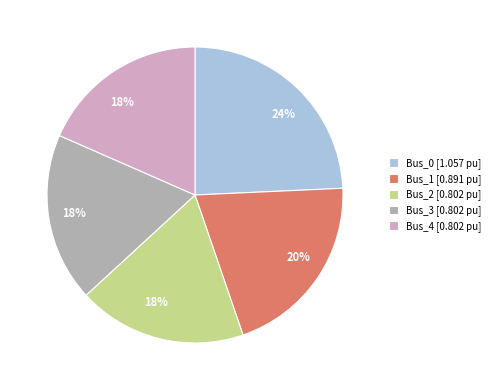

Between Bus_0 and Bus_2, which is larger?

Bus_0